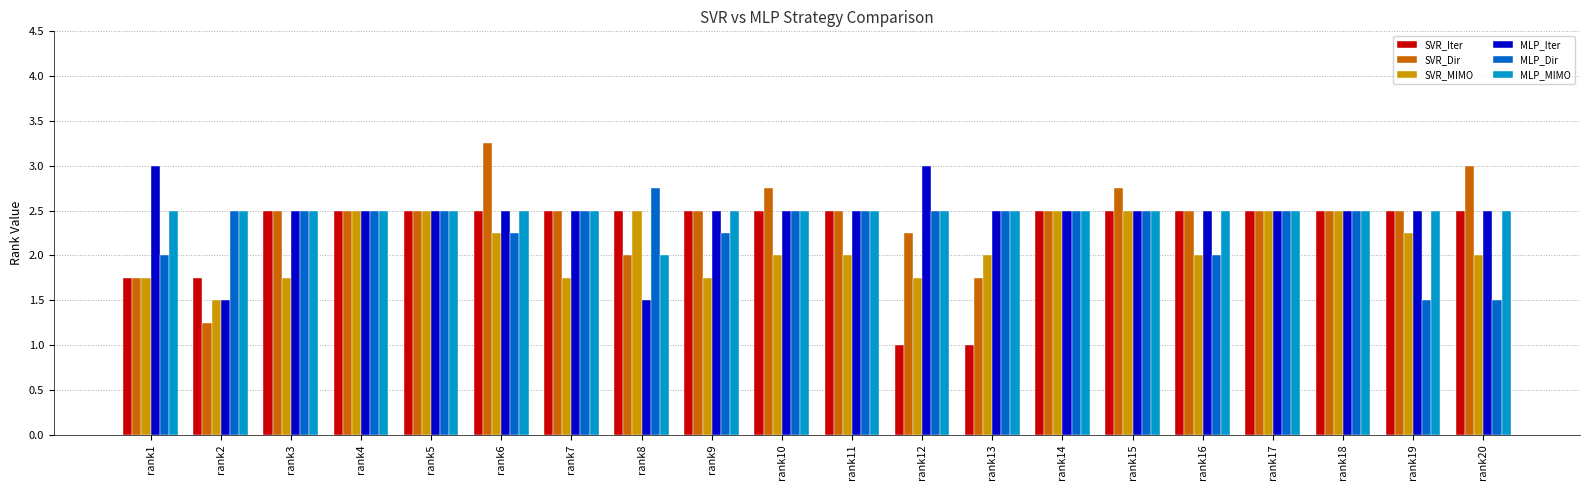

What are all the series names shown in the legend?

SVR_Iter, SVR_Dir, SVR_MIMO, MLP_Iter, MLP_Dir, MLP_MIMO